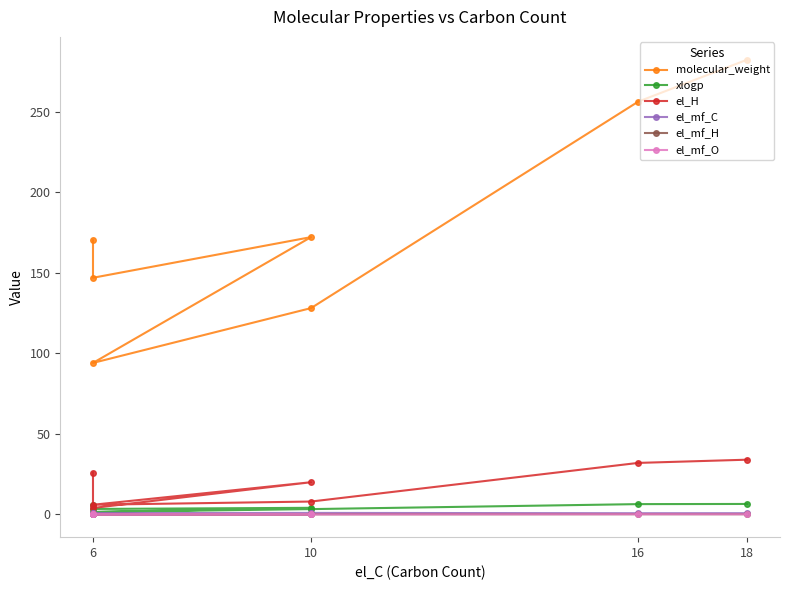

What is the average value of the el_mf_H series?

0.1